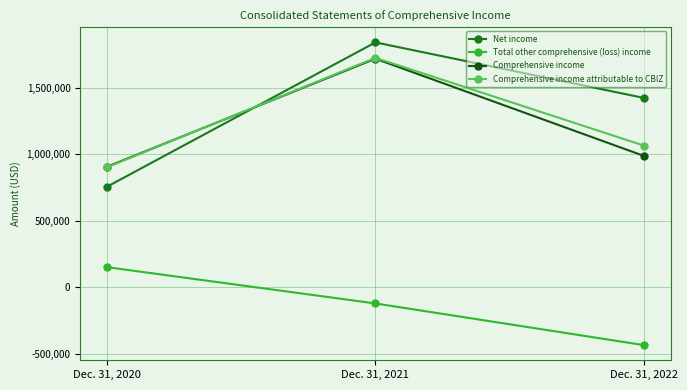

What is the highest value of the Total other comprehensive (loss) income series?

150237